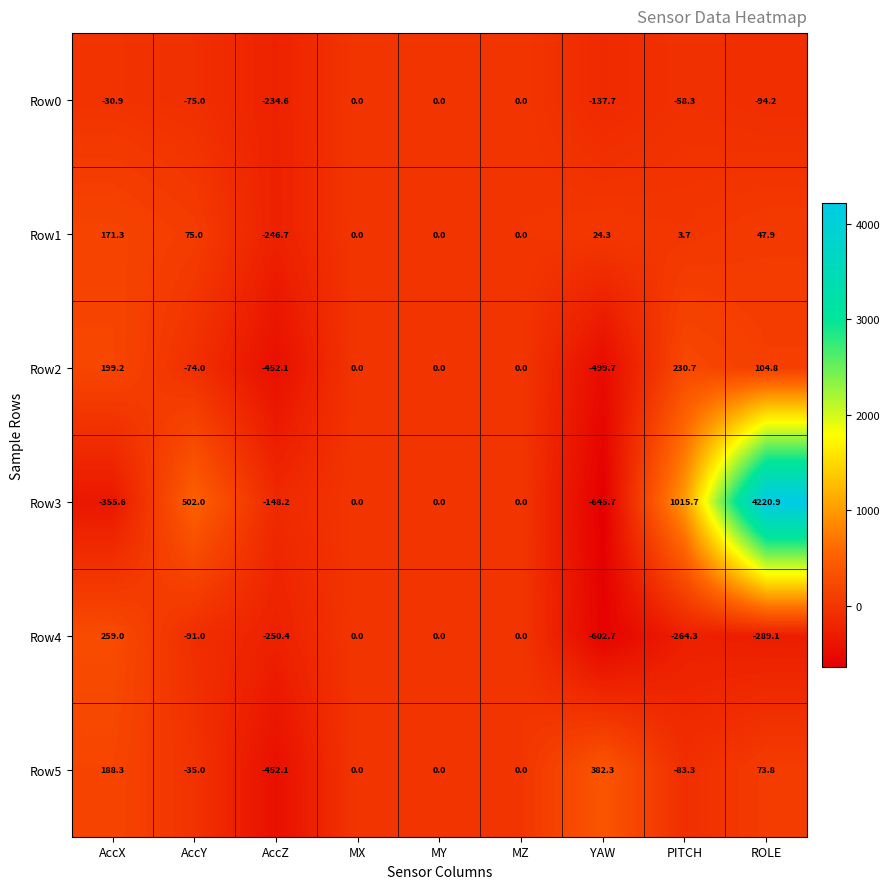

Between MX and PITCH, which series saw the biggest shift?

Row3